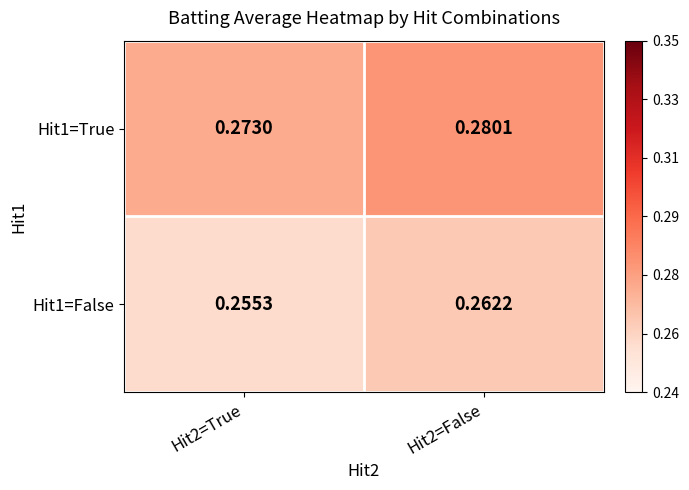

Is the value of Hit1=True at Hit2=True greater than the value of Hit1=False at Hit2=True?

Yes